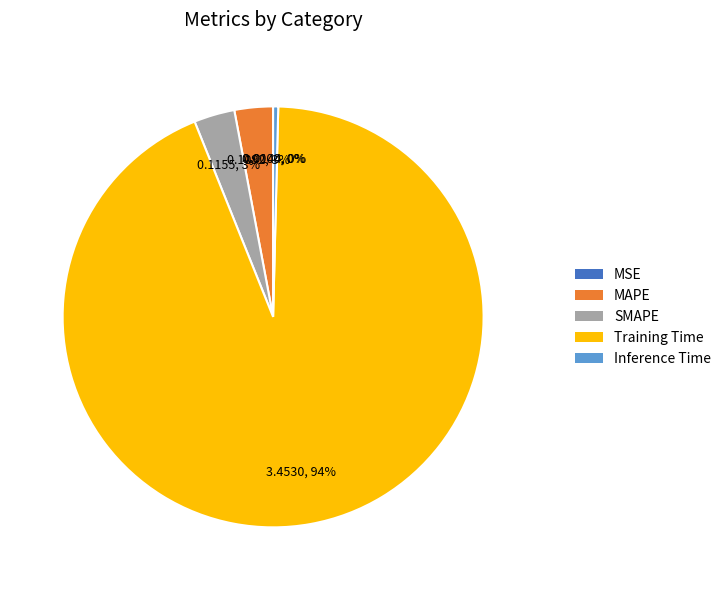

To the nearest percent, what portion does Training Time represent?

94%